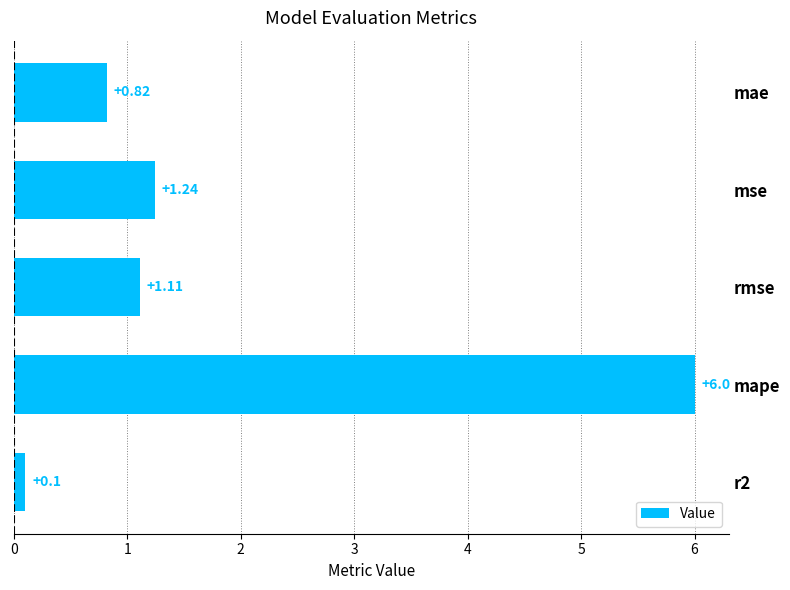

What is the difference between the second highest and second lowest values?

0.4